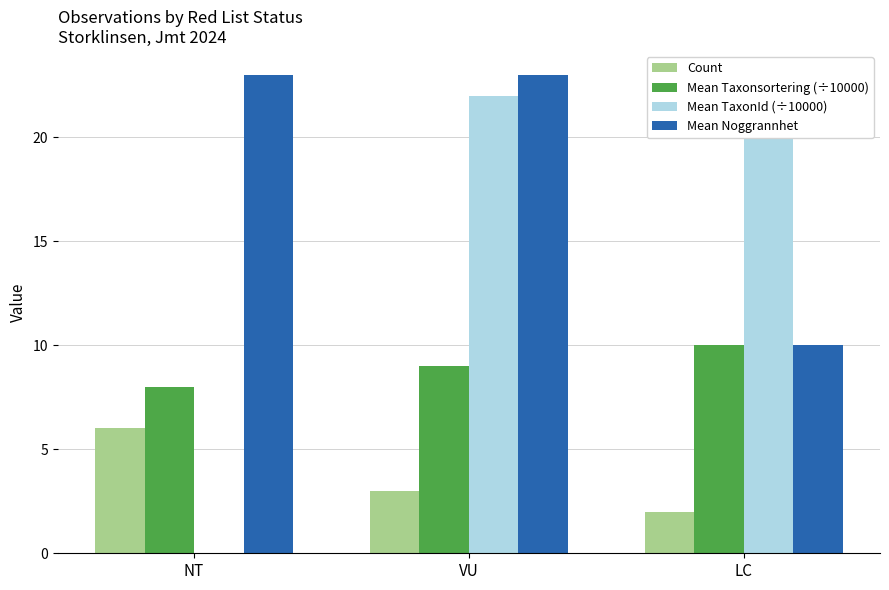

At how many categories does at least one series exceed 0?

3